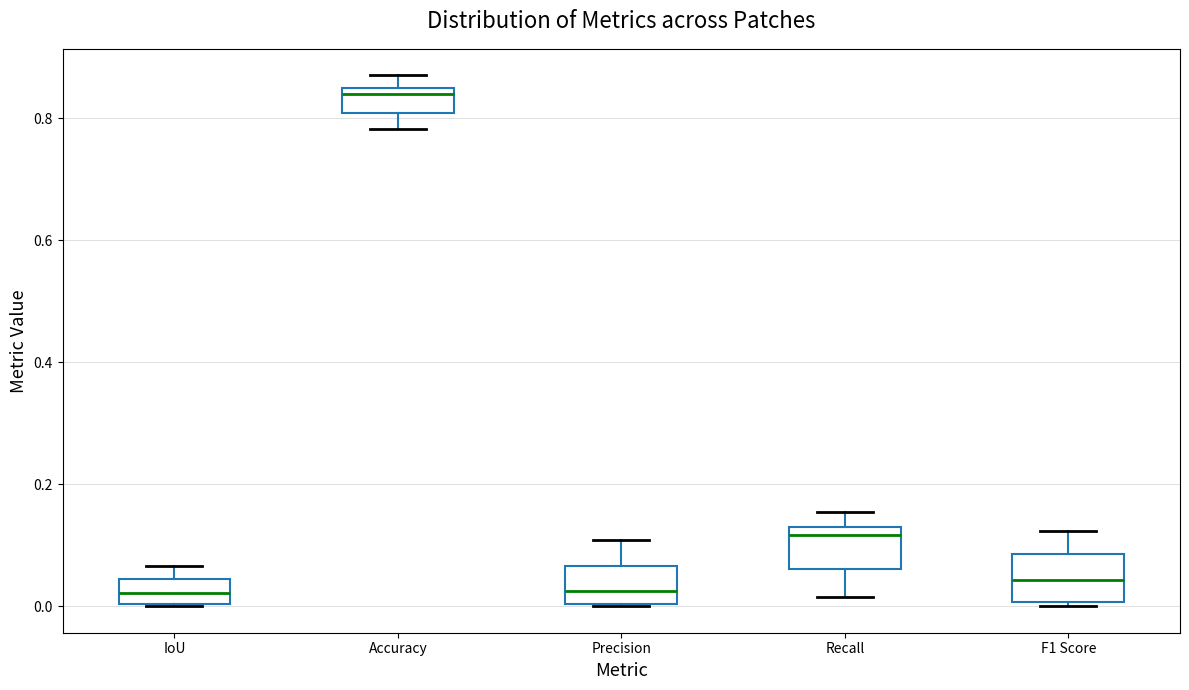

Reading left to right, transcribe this box plot: for each box, give where its median line is, the range the box spans, and where its two whiskers end, as read against the y-axis. The values are not printed on the chart, so give them approximately, as read against the axis.

IoU: median 0.02, box 0.00 to 0.04, whiskers 0.00 to 0.06
Accuracy: median 0.84 (just below the box's upper edge), box 0.80 to 0.84, whiskers 0.78 to 0.88
Precision: median 0.02, box 0.00 to 0.06, whiskers 0.00 to 0.10
Recall: median 0.12 (just below the box's upper edge), box 0.06 to 0.12, whiskers 0.02 to 0.16
F1 Score: median 0.04, box 0.00 to 0.08, whiskers 0.00 (just below the box's lower edge) to 0.12